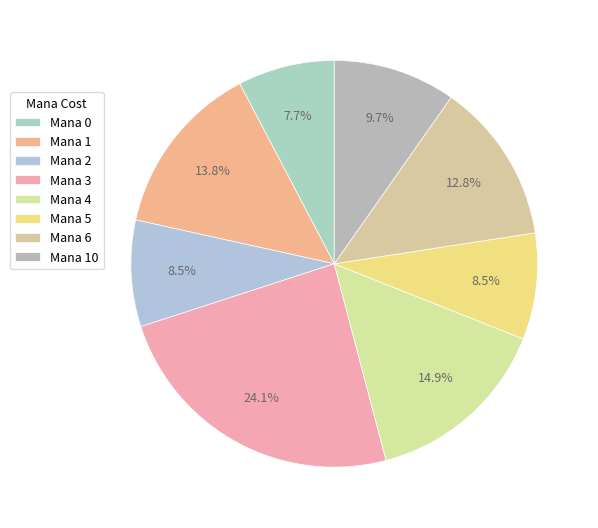

Count the number of slices in the pie.

8